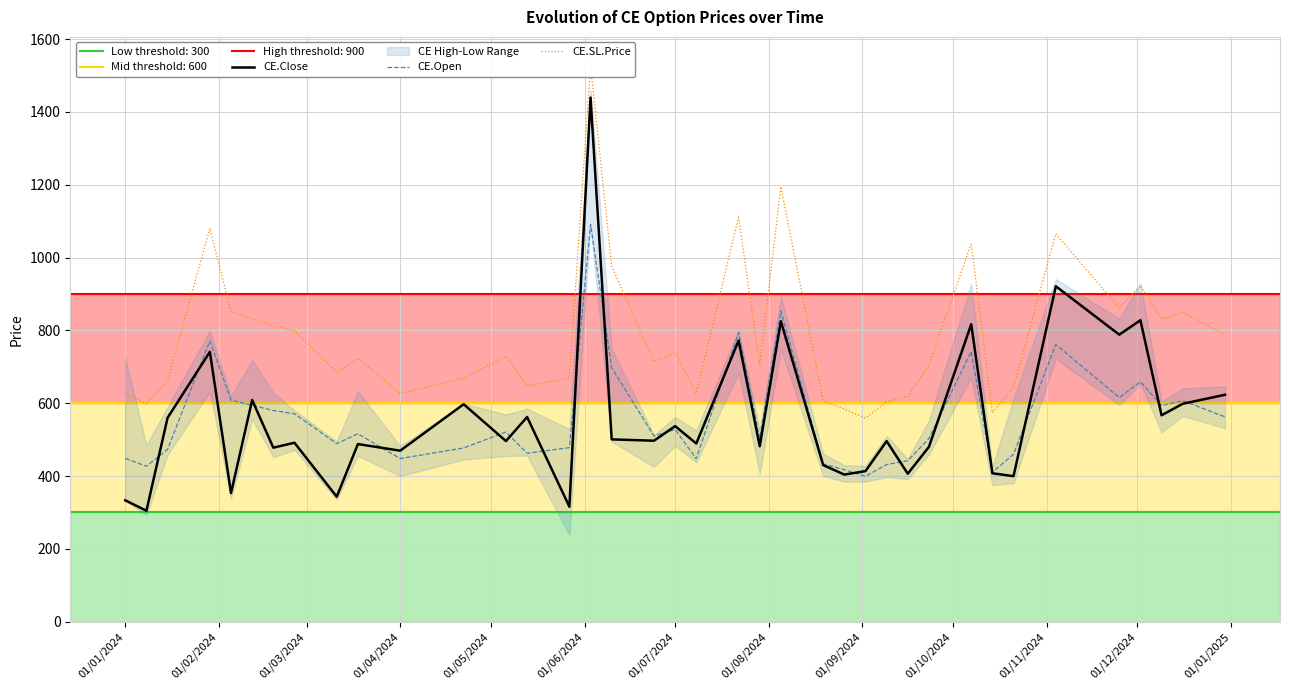

Does the chart have visible grid lines?

Yes